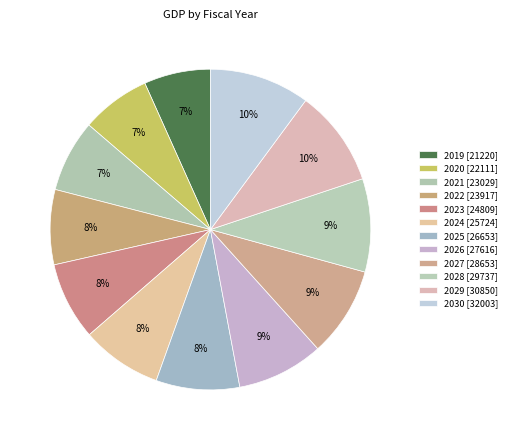

To the nearest percent, what is the combined percentage of 2019 and 2030?

17%